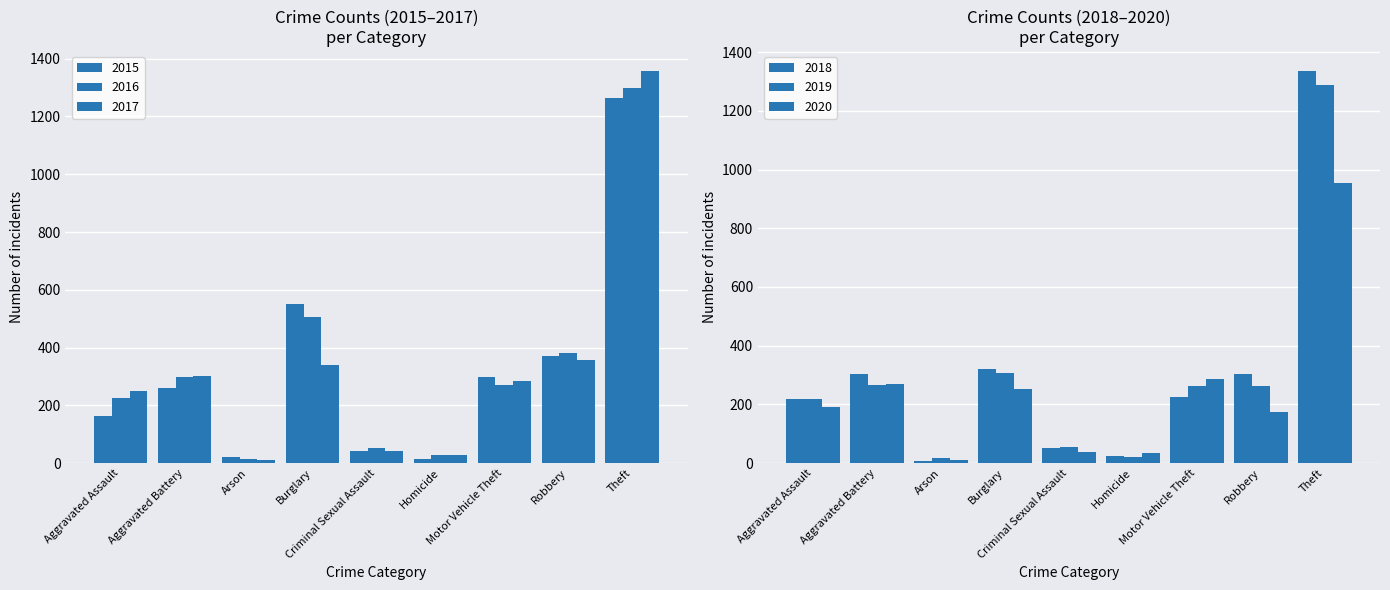

List the series in order of their peak value, lowest first.

2020, 2015, 2019, 2016, 2018, 2017